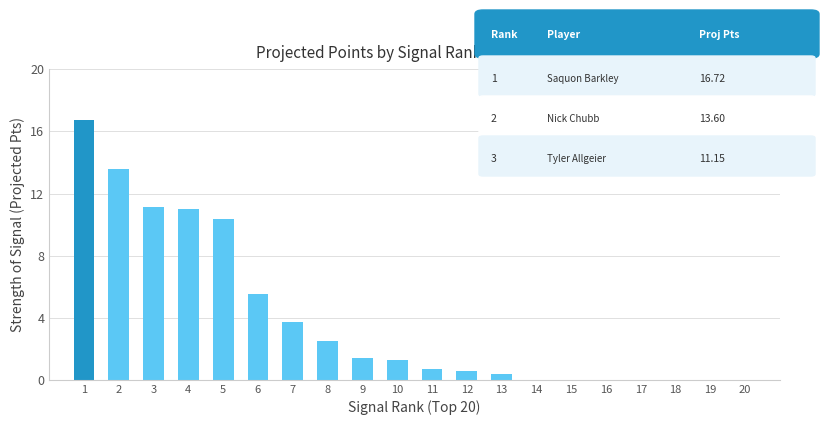

Does the chart contain stacked bars?

No